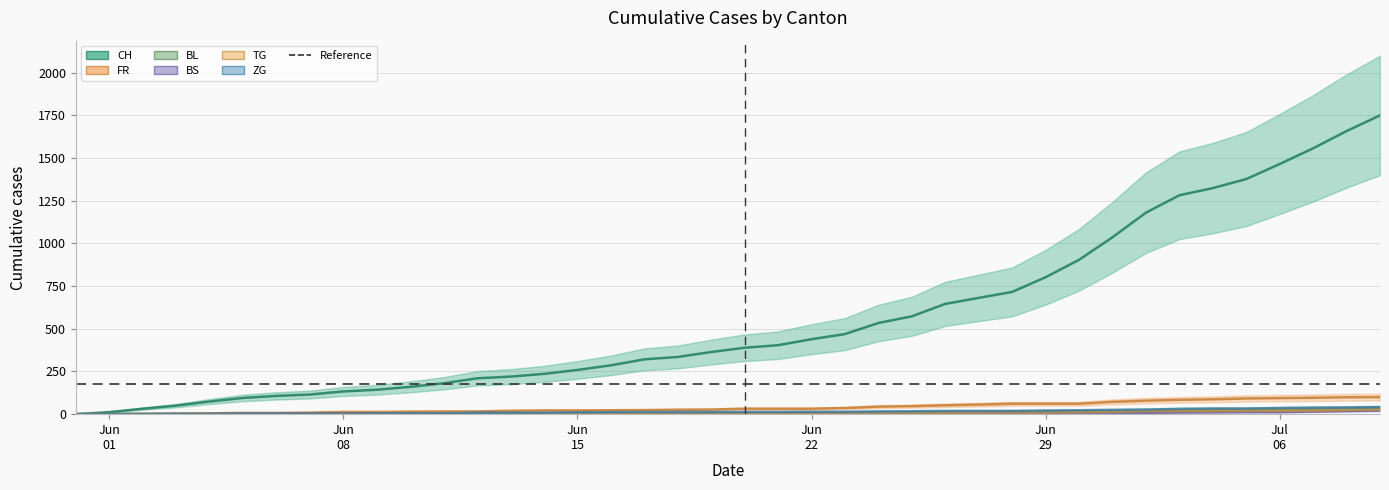

What is the label of the 39th point from the left?

2020-07-08